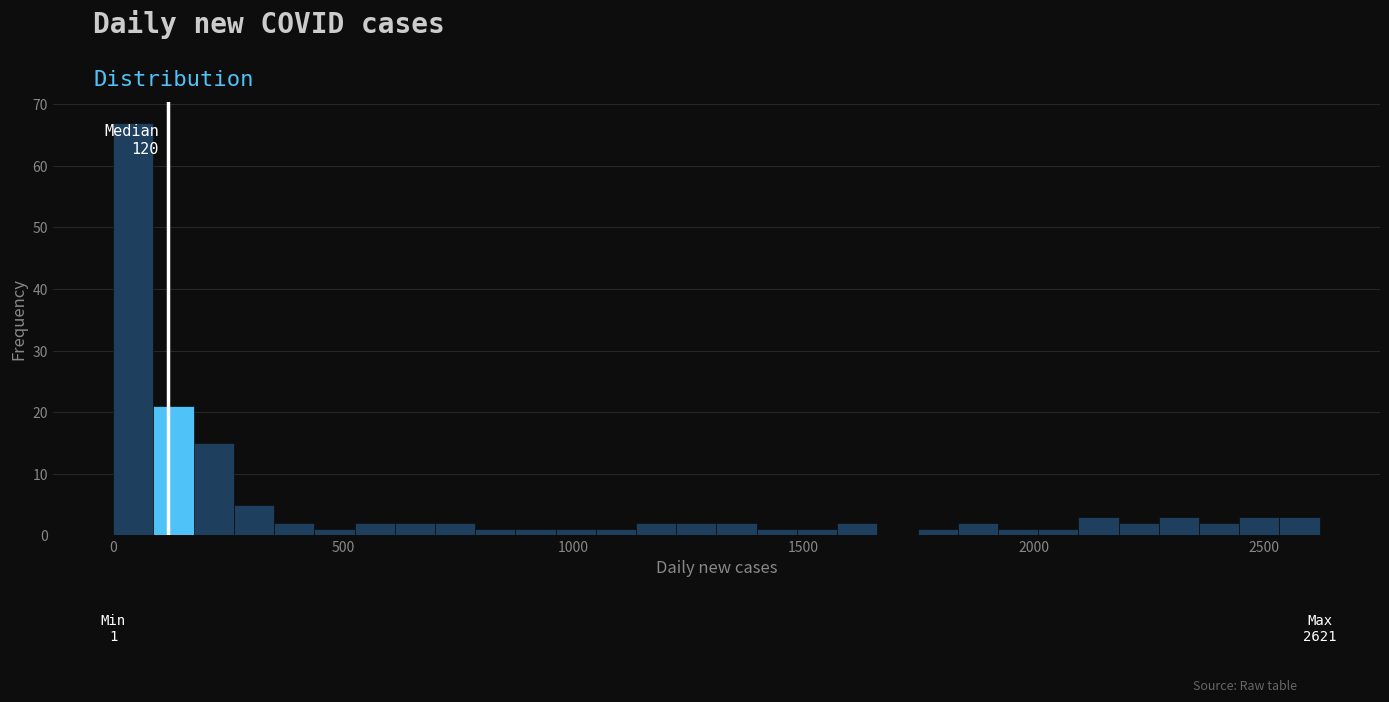

Read against the x-axis, roughly where is the centre of the tallest bar?

50